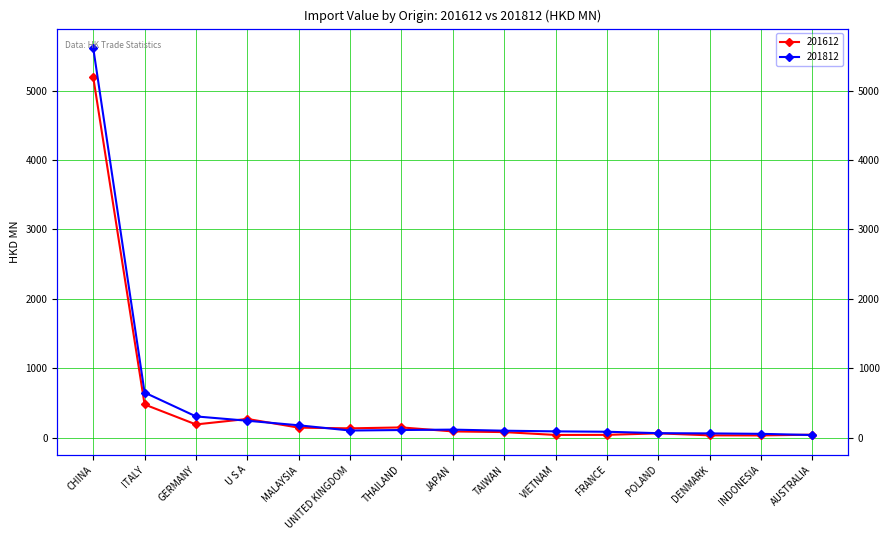

Where do 201812 and 201612 first cross each other?

GERMANY and U S A